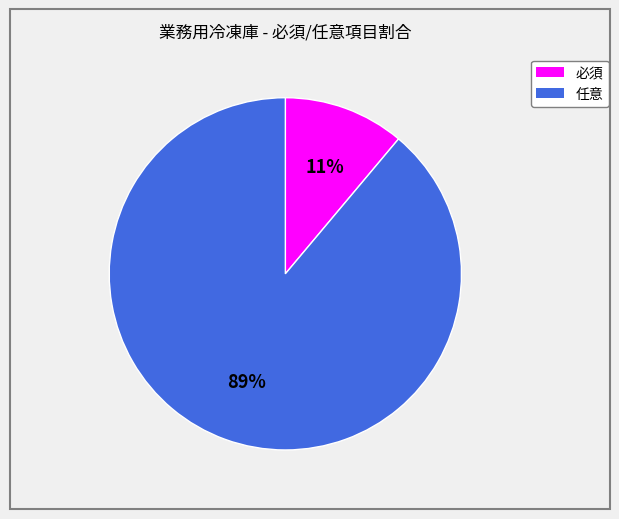

Count the number of slices in the pie.

2